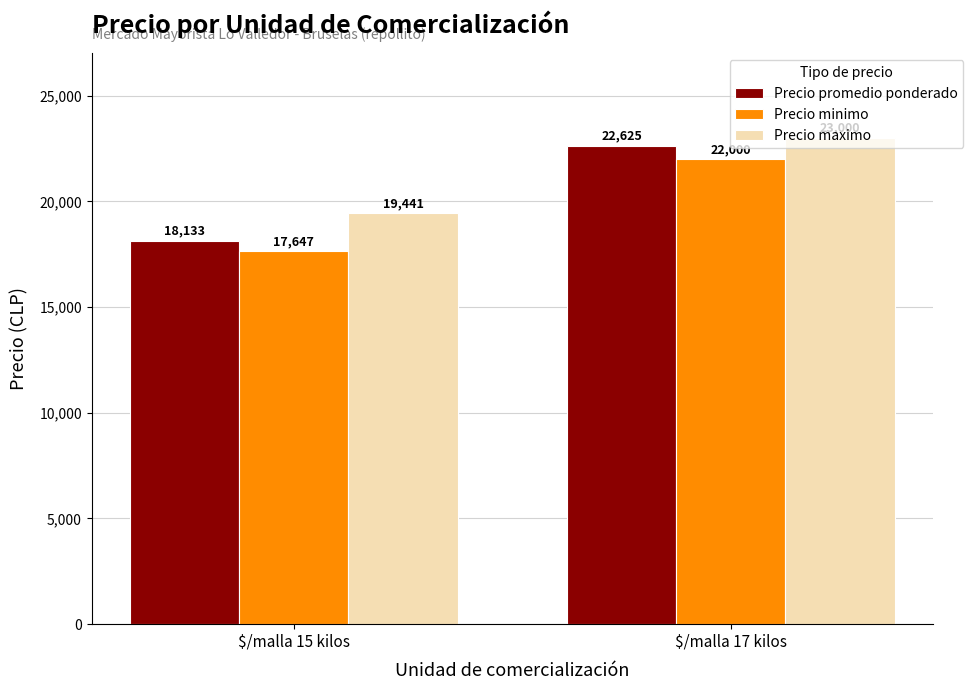

What is the maximum value shown in the chart?

23000